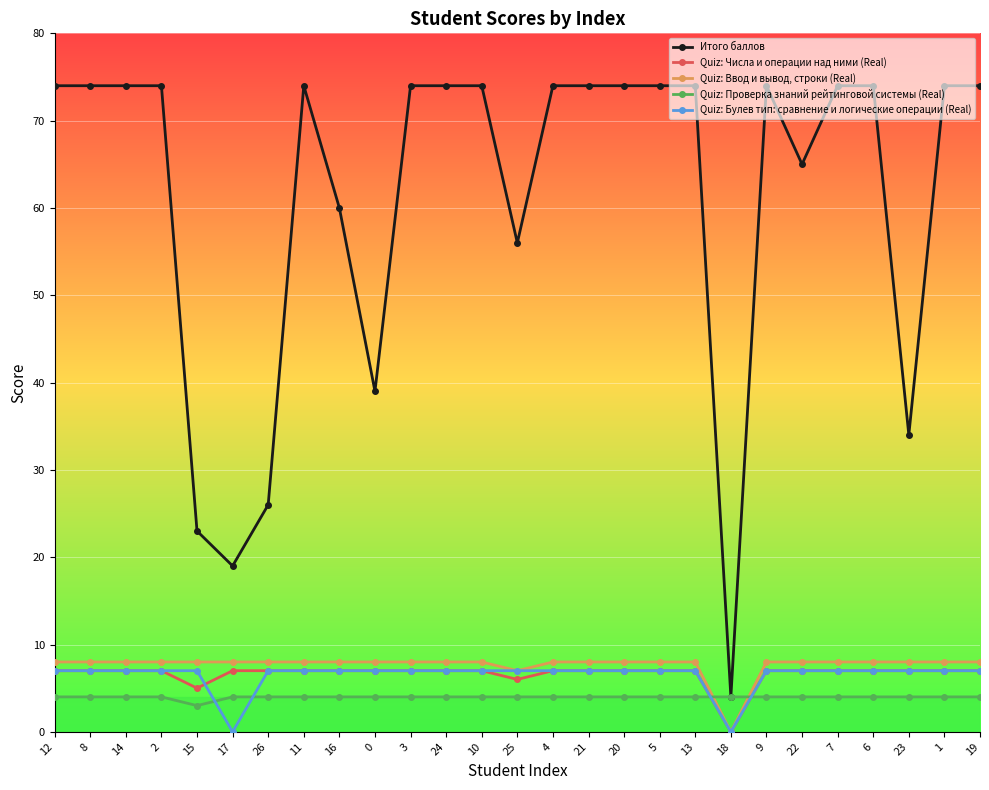

Which series has the largest total across all categories?

Итого баллов